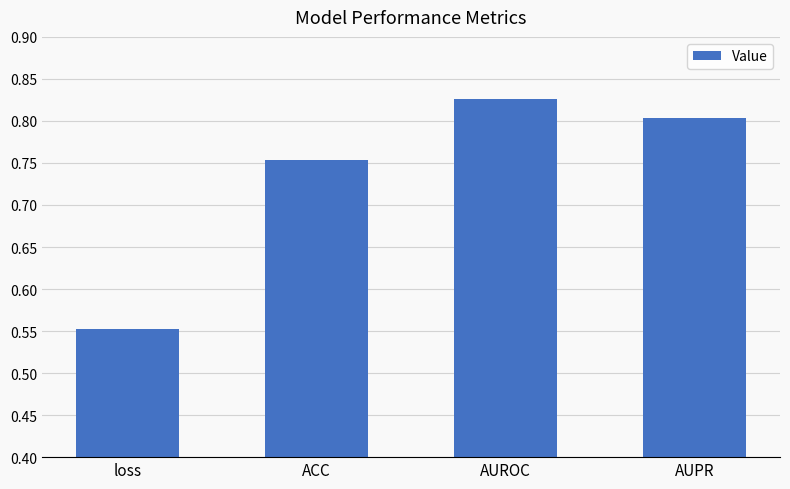

The value at AUPR is 0.8. True or false?

True